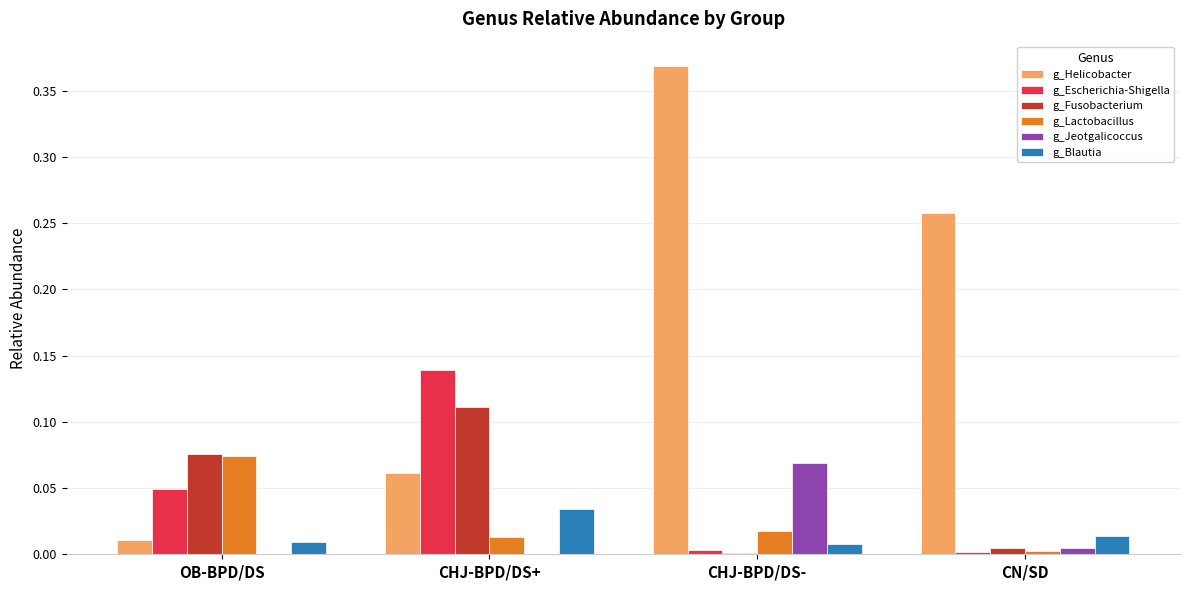

What are all the series names shown in the legend?

g_Helicobacter, g_Escherichia-Shigella, g_Fusobacterium, g_Lactobacillus, g_Jeotgalicoccus, g_Blautia